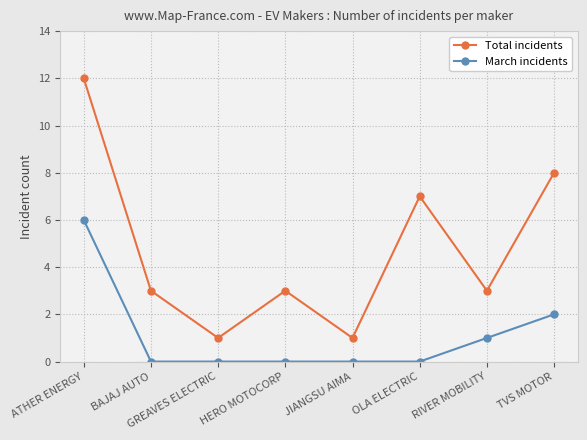

What is the value of the Total incidents point at the 2nd from the left?

3